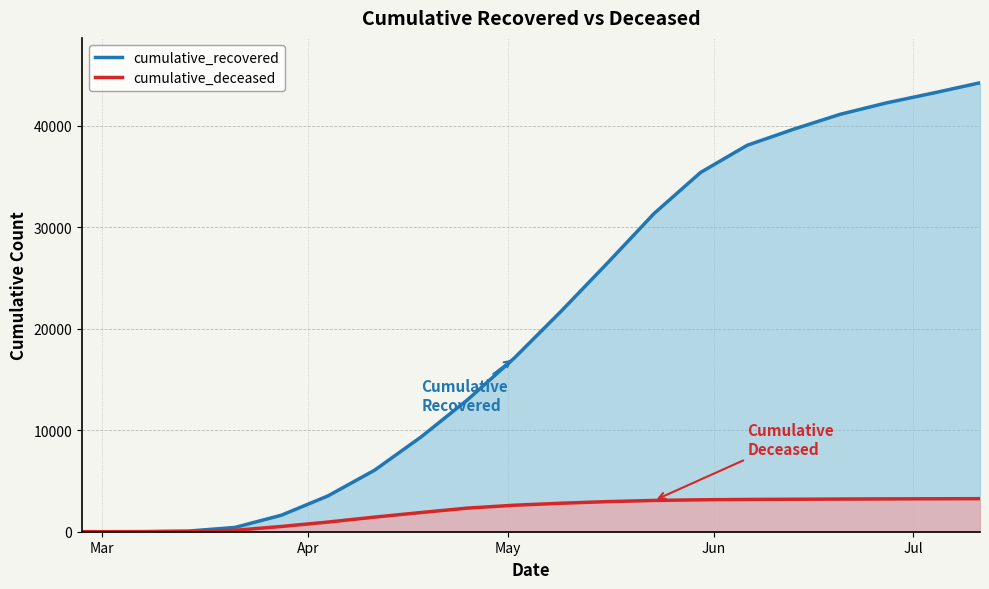

How many lines are shown in the chart?

2